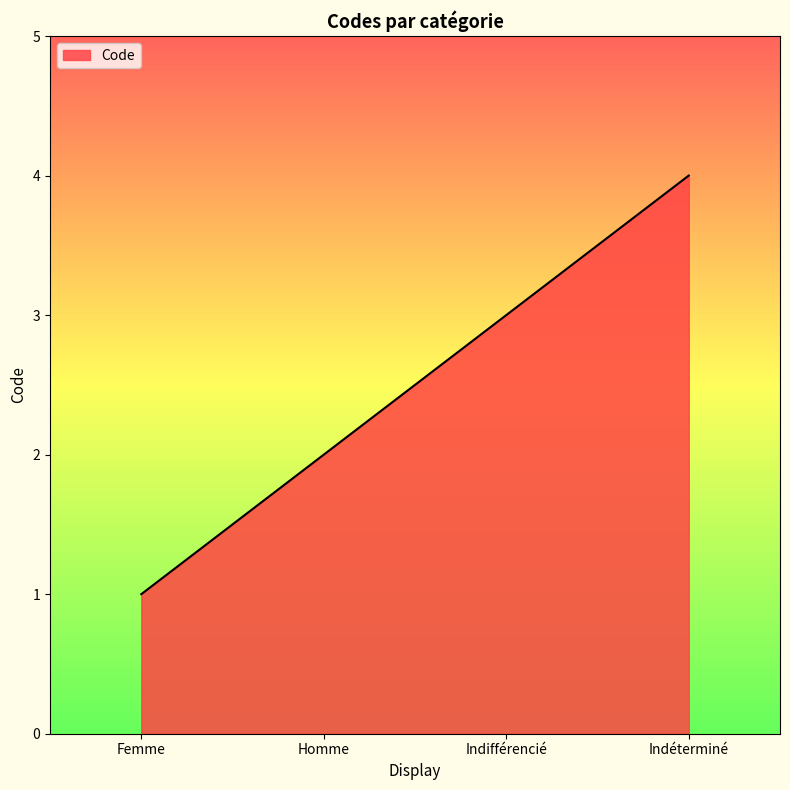

The value at Homme is 2. True or false?

True